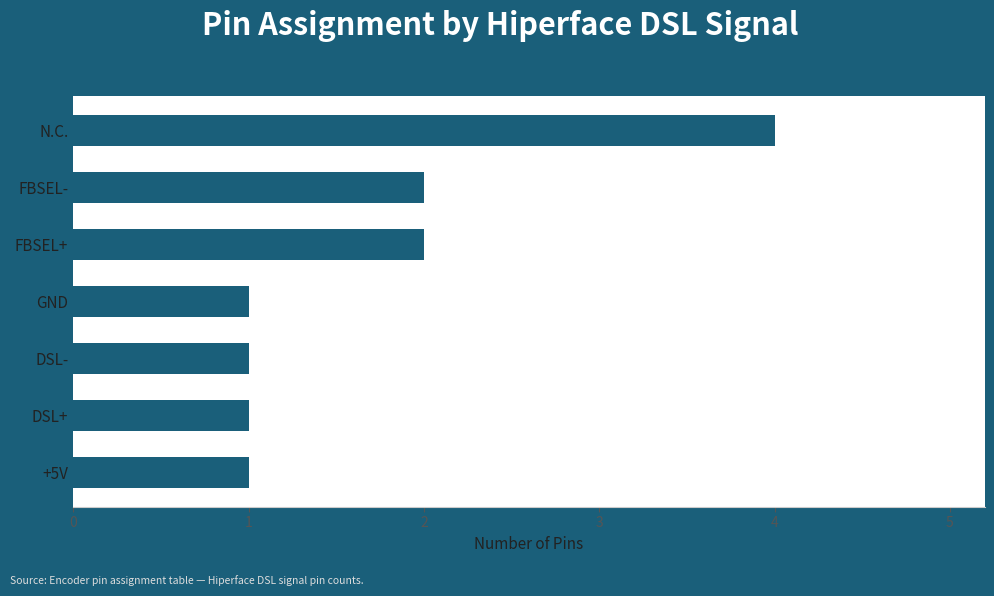

How many bars are there in total?

7